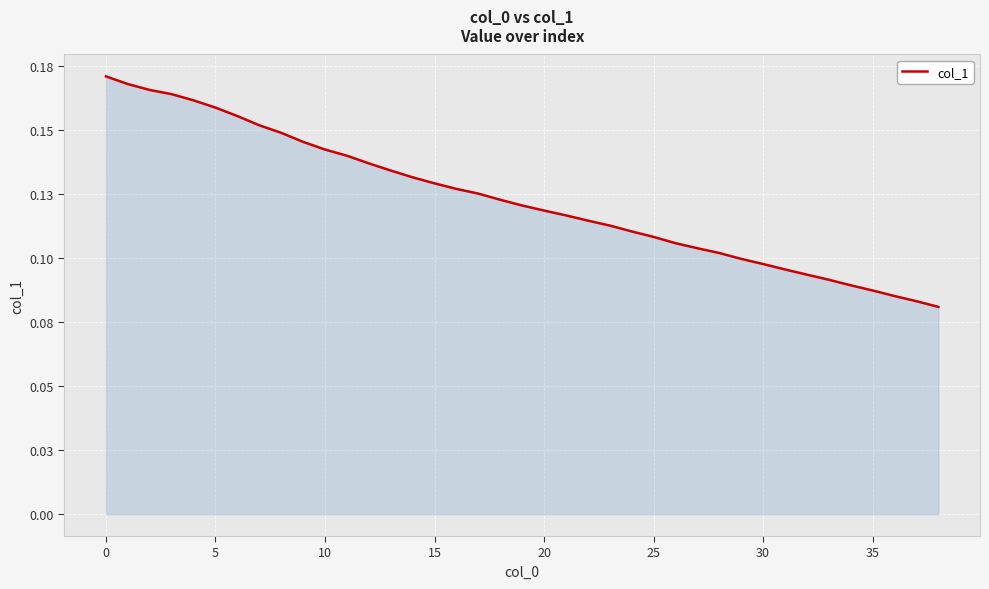

Reading left to right, extract all data points from this chart.

0.2	0.2	0.2	0.2	0.2	0.2	0.2	0.2	0.1	0.1	0.1	0.1	0.1	0.1	0.1	0.1	0.1	0.1	0.1	0.1	0.1	0.1	0.1	0.1	0.1	0.1	0.1	0.1	0.1	0.1	0.1	0.1	0.1	0.1	0.1	0.1	0.1	0.1	0.1